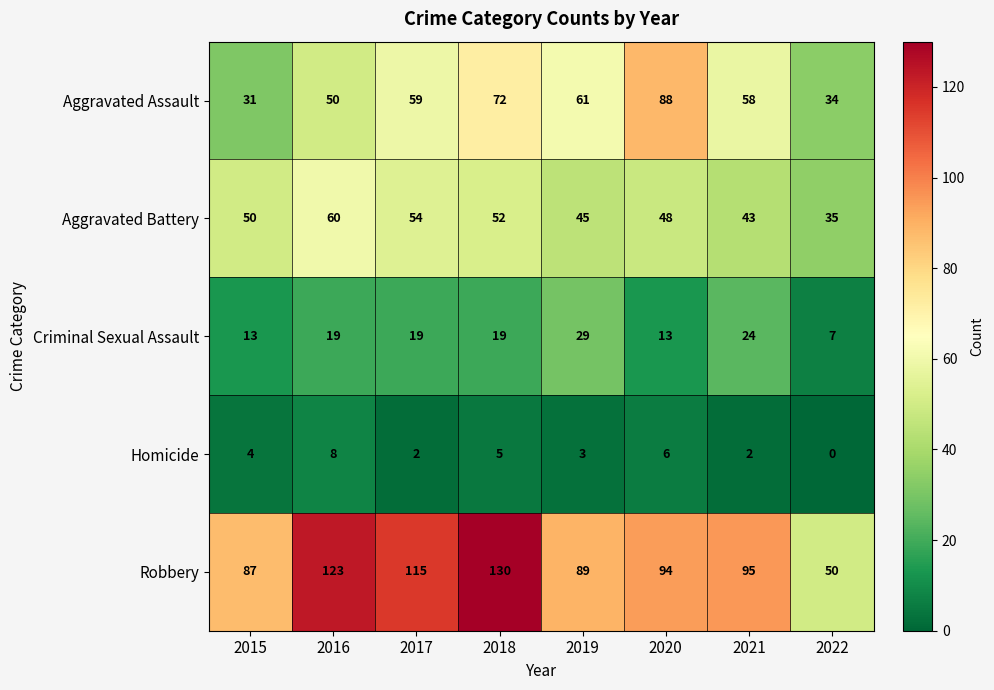

What is the average value of the Aggravated Battery series?

48